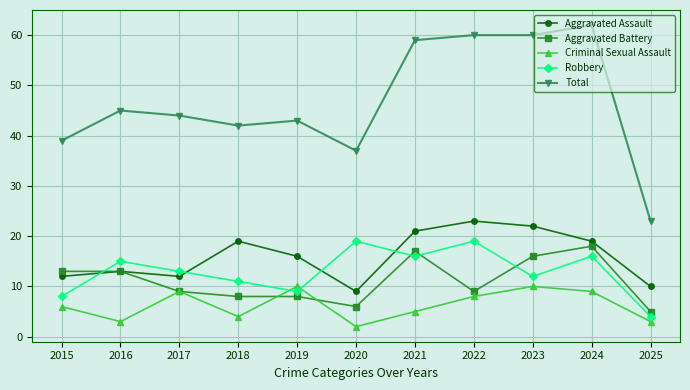

True or false: Criminal Sexual Assault has more than 2 points higher than both neighbors.

True